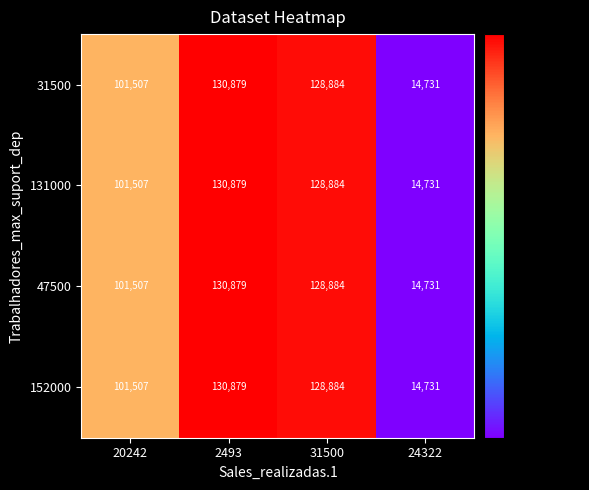

Is it true that 152000 equals 14731 at 24322?

True